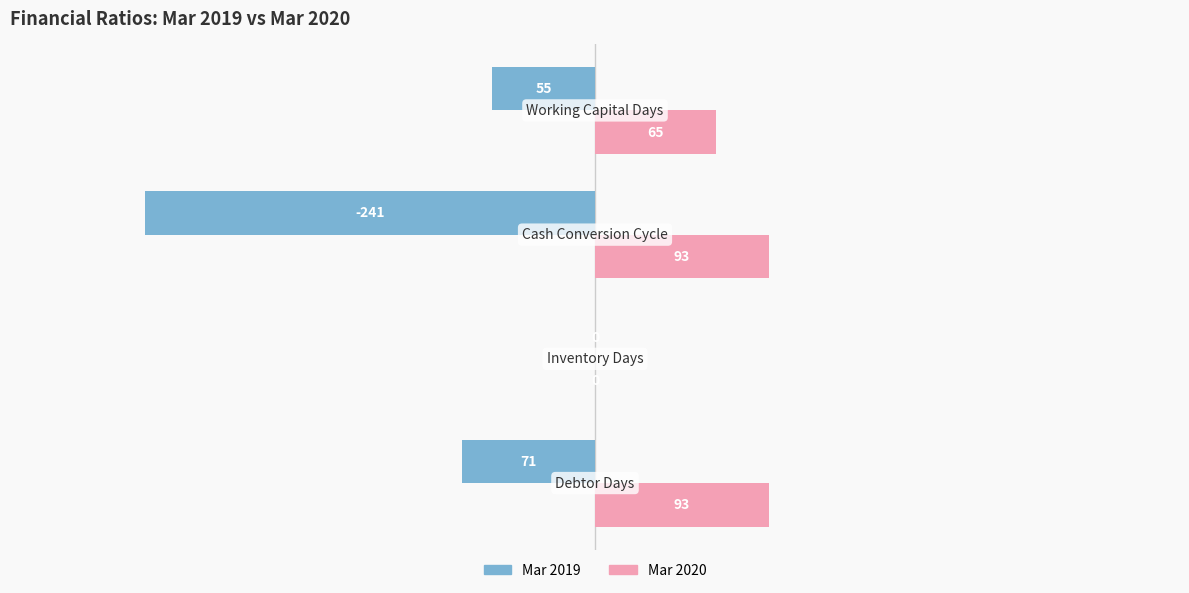

Which series has the largest total across all categories?

Mar 2020